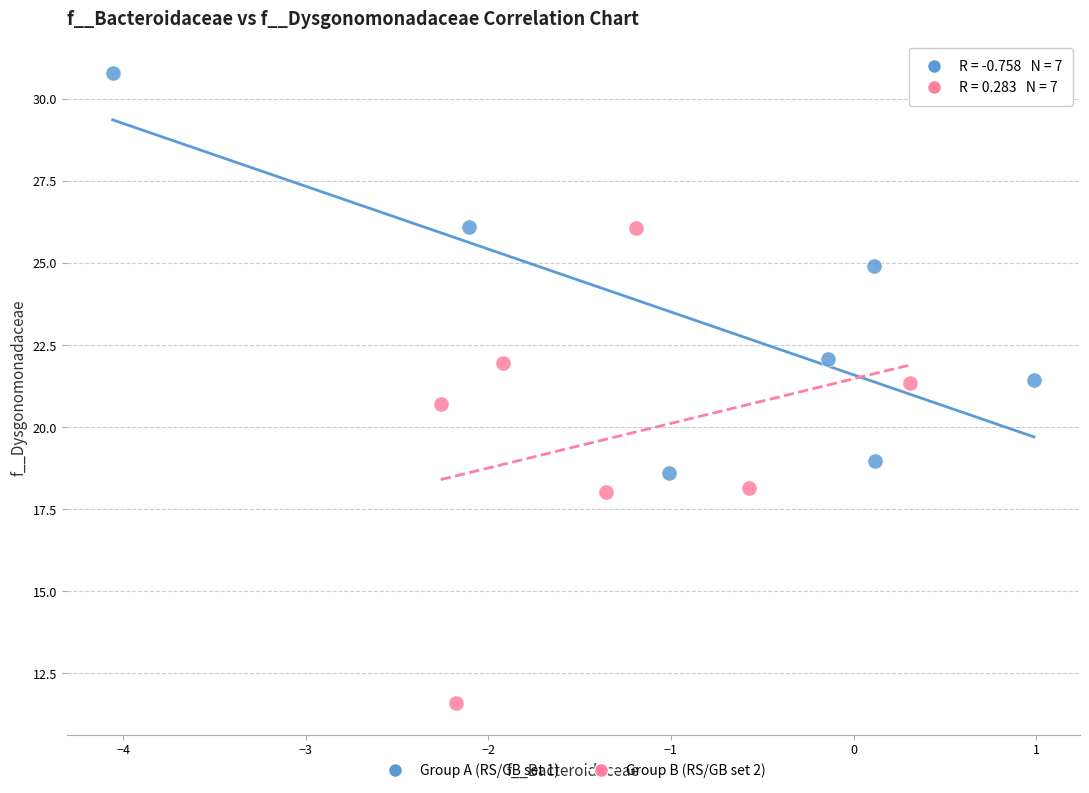

Which series contains the highest Y value?

Group A (RS/GB set 1)